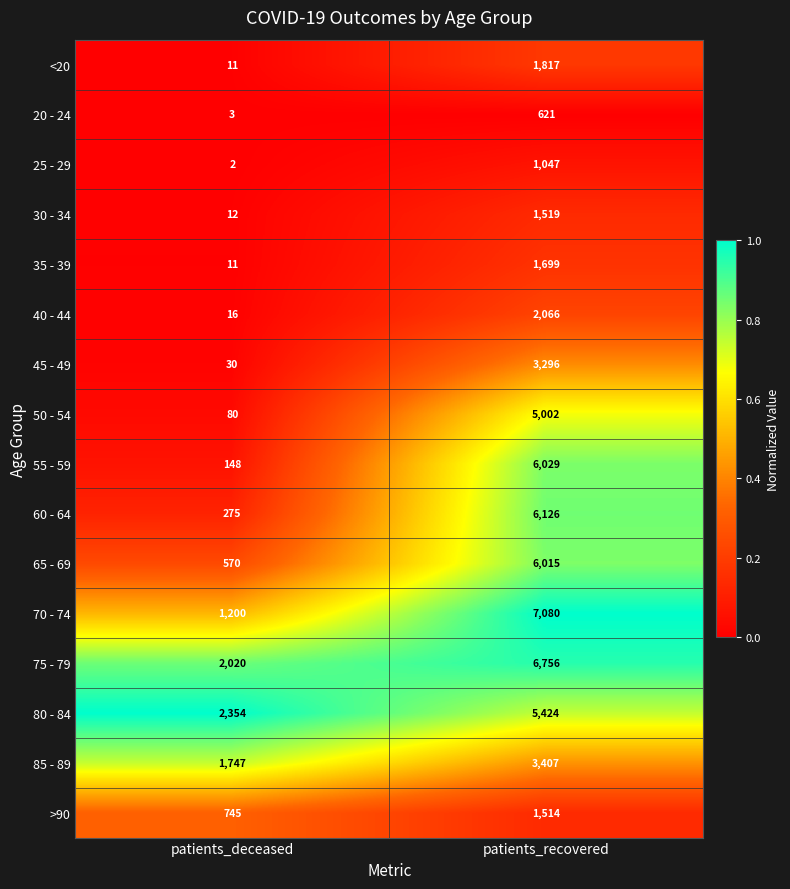

How many categories are shown in the chart?

2